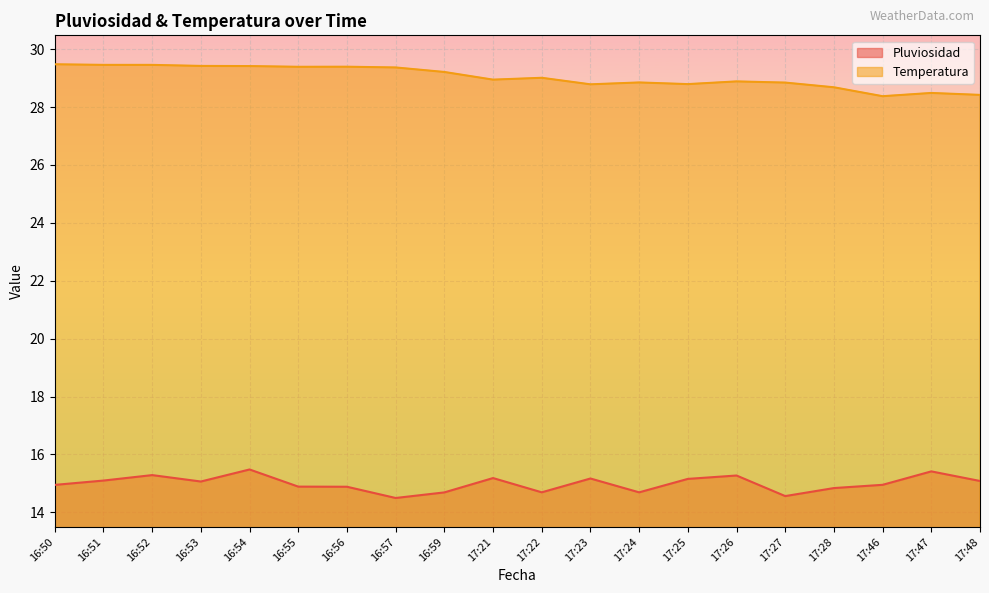

What is the value of the Temperatura point at the 14th from the left?

28.8